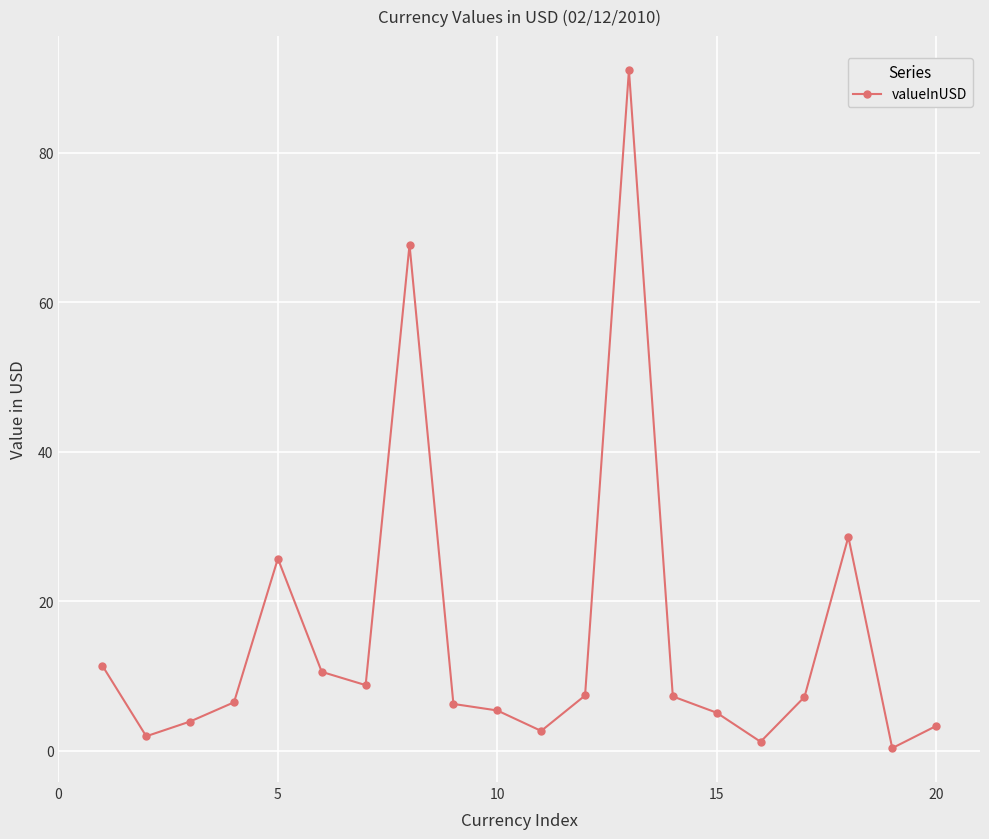

What is the value of the 9th point from the left?

6.3